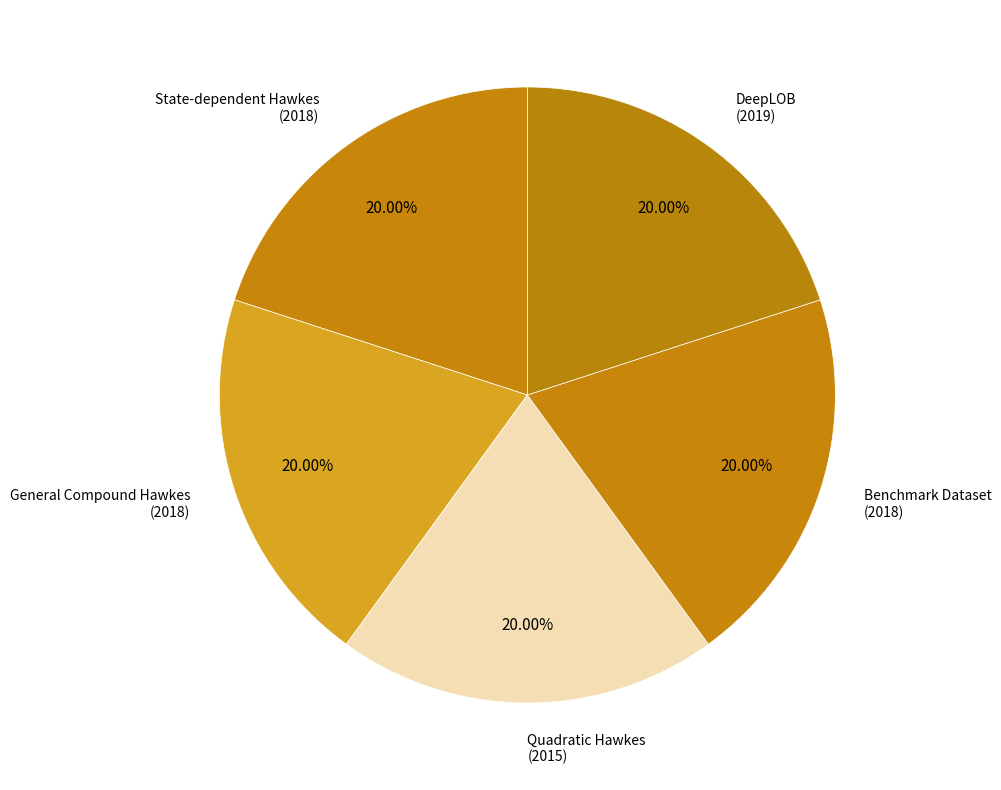

Is the sum of DeepLOB (2019) and State-dependent Hawkes (2018) greater than half?

No